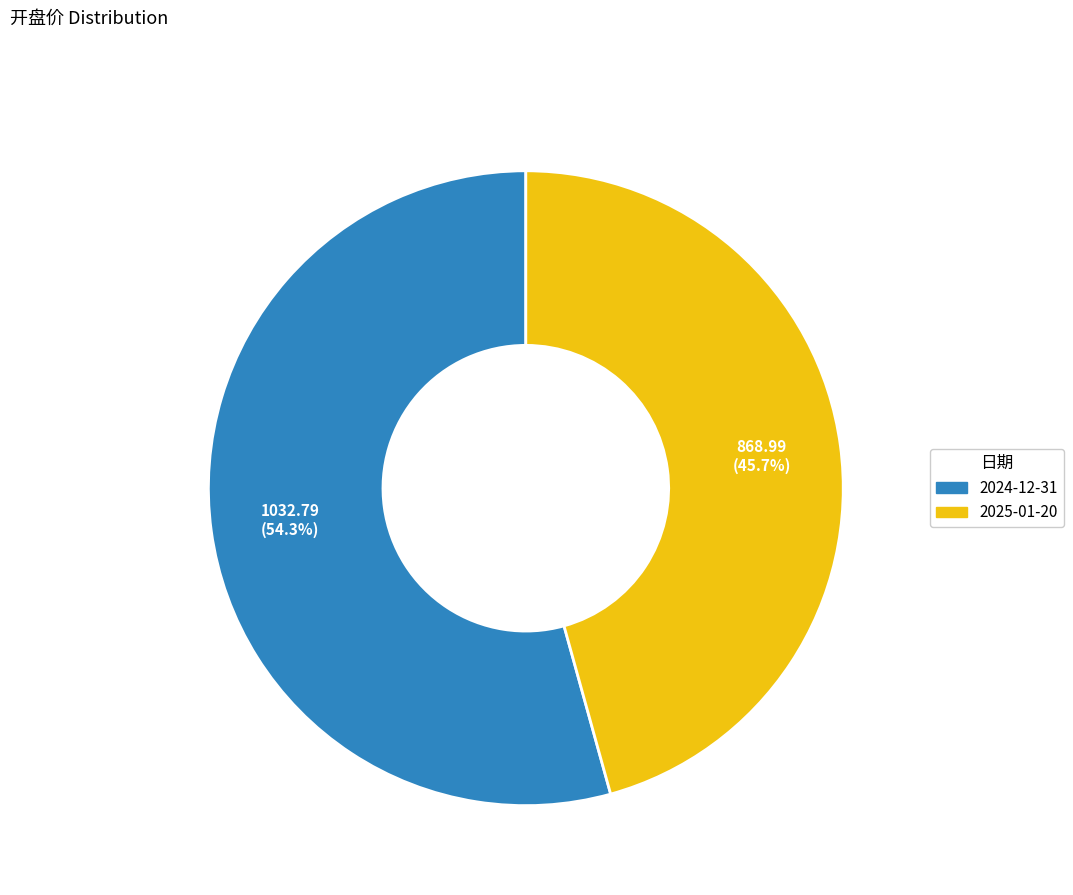

Count the number of slices in the pie.

2